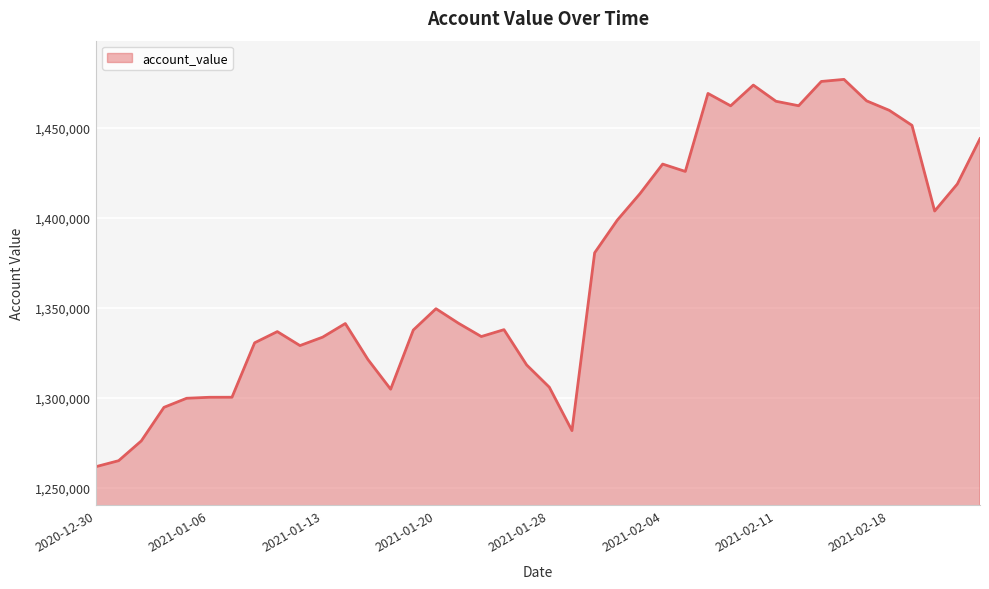

What is the greatest value displayed?

1476939.3